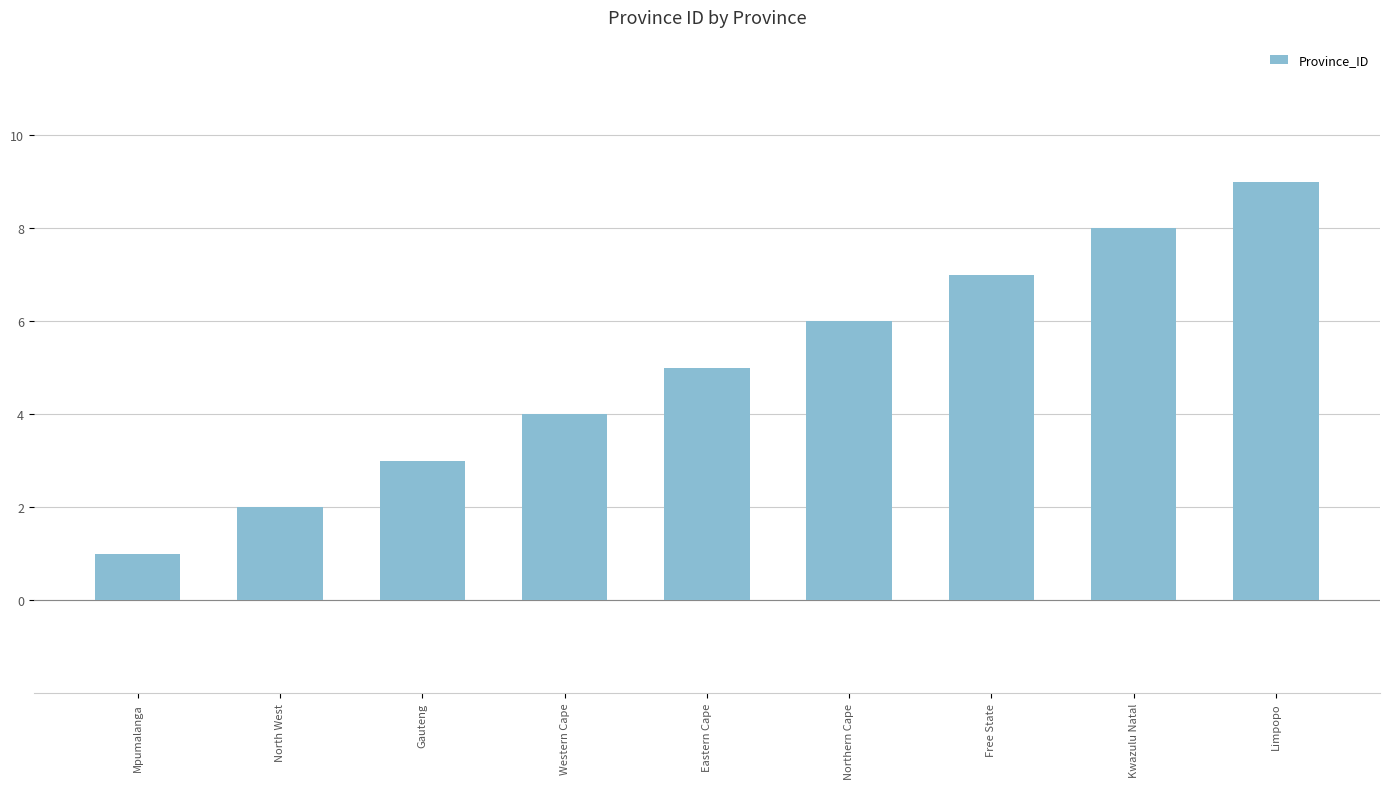

Which label corresponds to the smallest value in the chart?

Mpumalanga